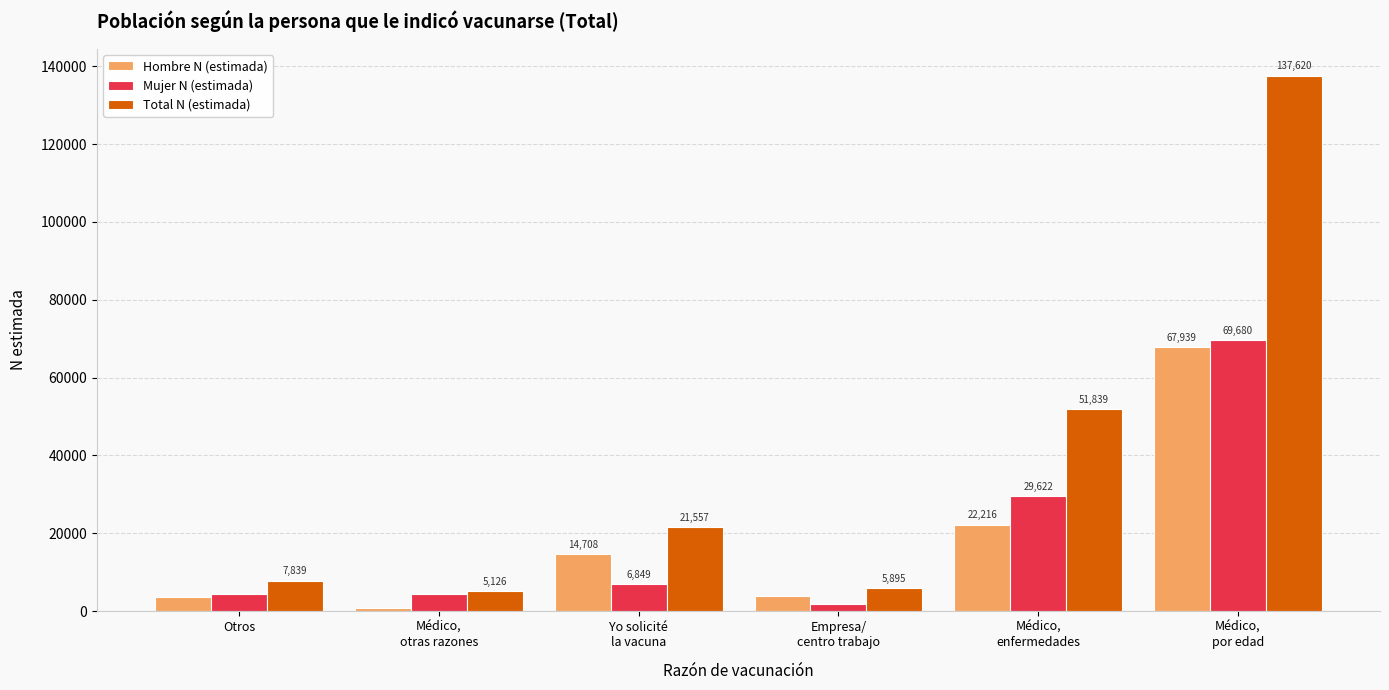

How many values in the Total N (estimada) series are below 21557?

3